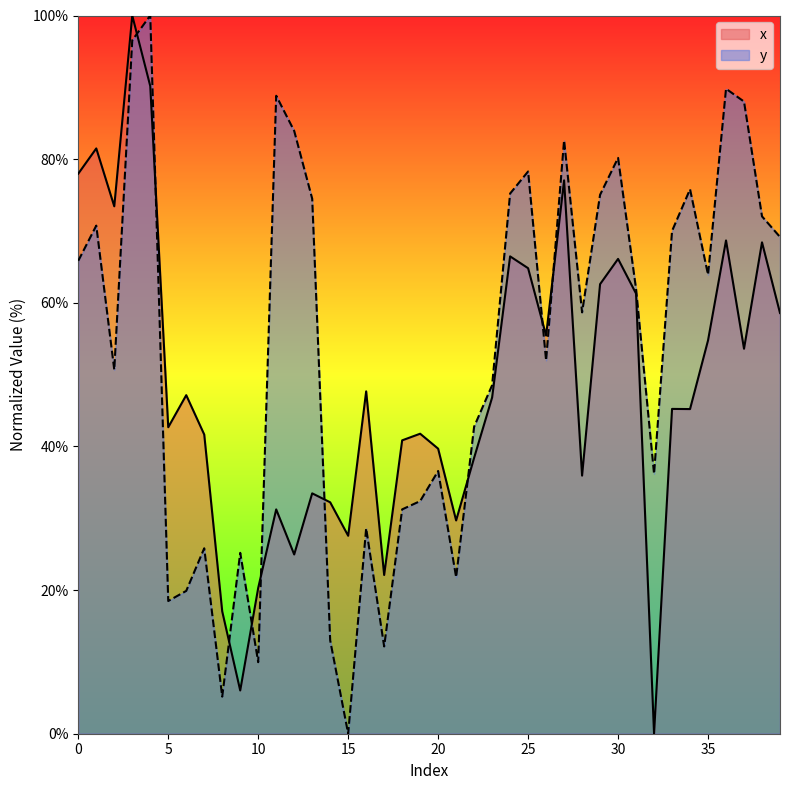

Is it true that y equals 34.7 at 21?

False